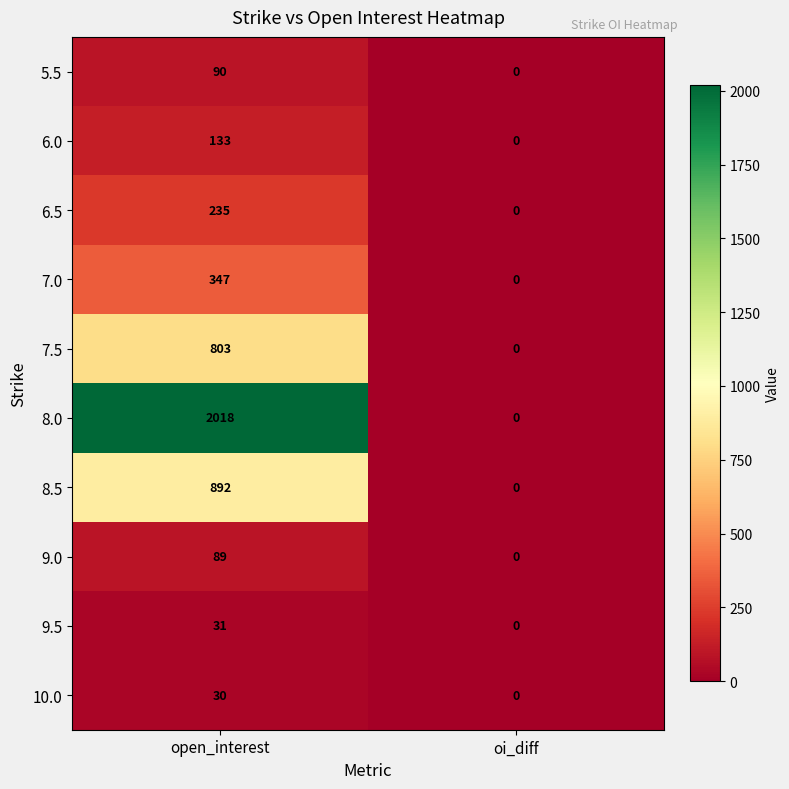

How many values in the 9.0 series are below 89?

1